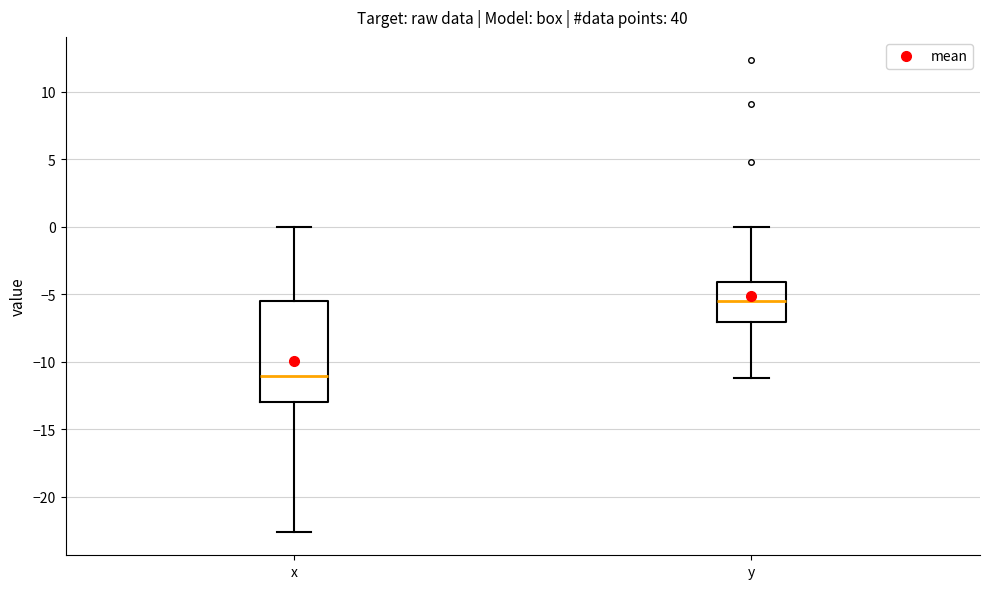

Reading left to right, read every box against the y-axis: the position of its median line, the range the box covers, and the ends of its whiskers. The values are not printed on the chart, so give them approximately, as read against the axis.

x: median -11.0, box -13.0 to -5.5, whiskers -22.5 to 0.0
y: median -5.5, box -7.0 to -4.0, whiskers -11.0 to 0.0